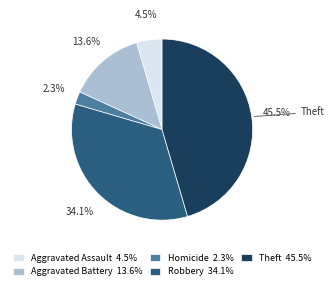

Rank the categories by value from highest to lowest.

Theft 45.5%, Robbery 34.1%, Aggravated Battery 13.6%, Aggravated Assault 4.5%, Homicide 2.3%